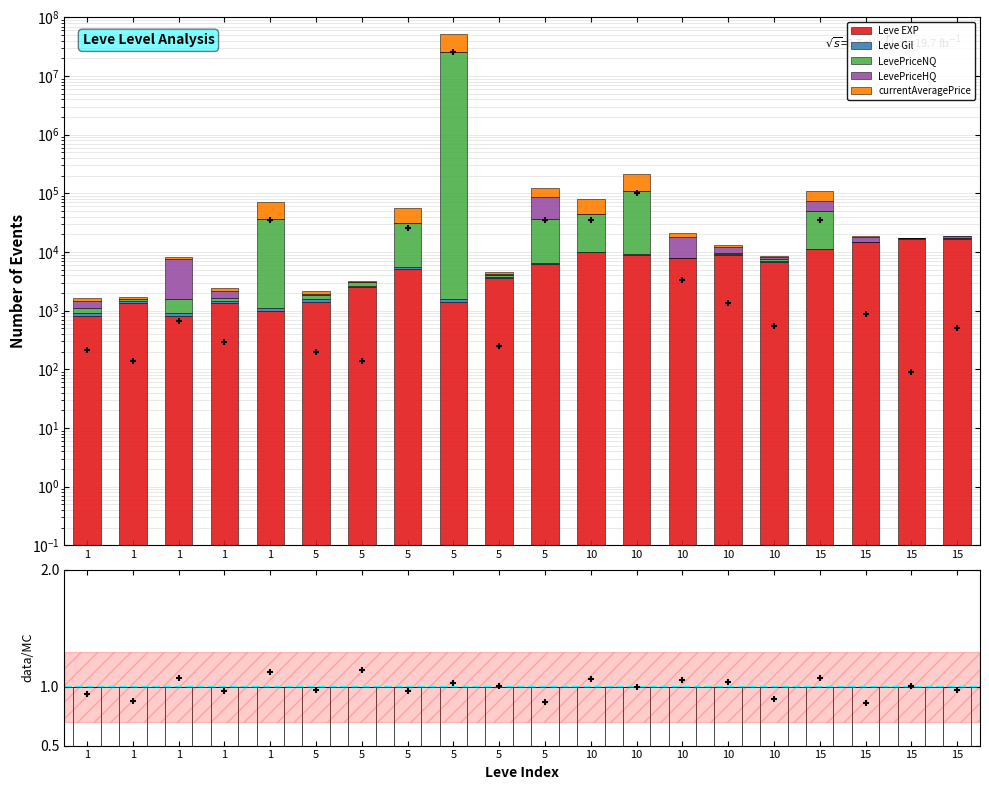

What are all the series names shown in the legend?

Leve EXP, Leve Gil, LevePriceNQ, LevePriceHQ, currentAveragePrice